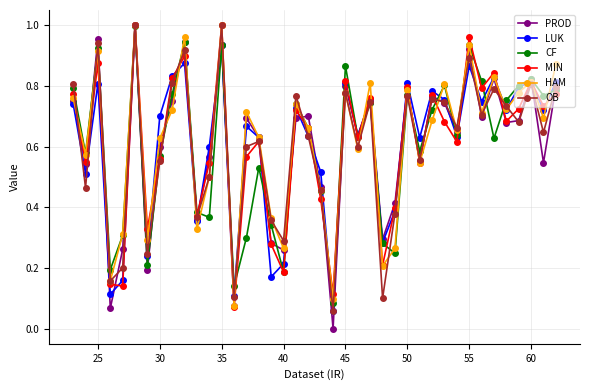

How many interior local peaks does the PROD series have?

13